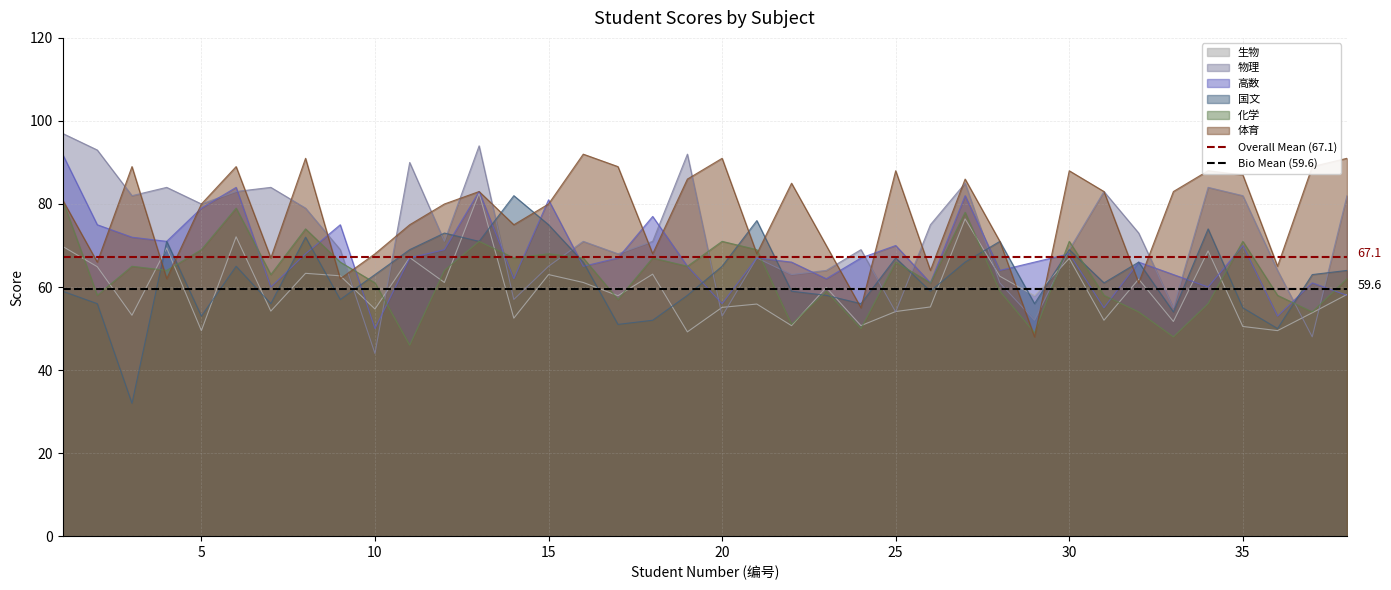

Read the 体育 value at 5.

80.0